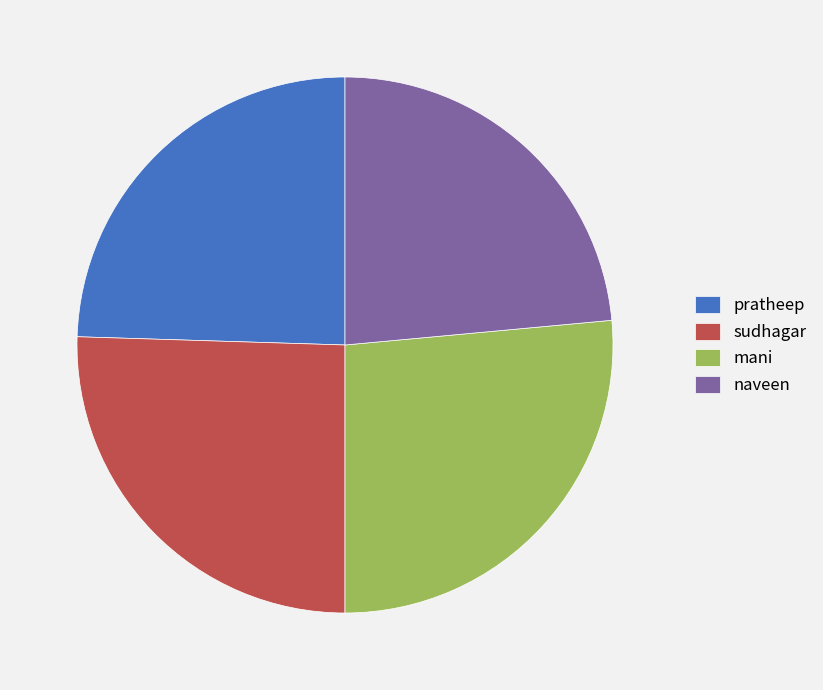

What is the ratio of the value at mani to the value at naveen?

1.1